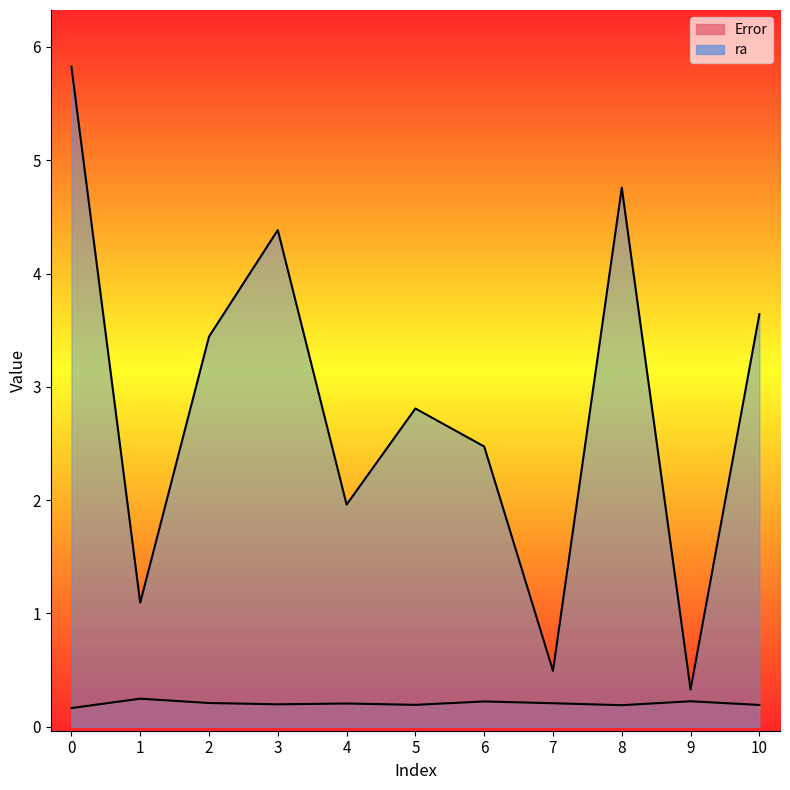

Rank the categories by Error value from highest to lowest.

1, 9, 6, 2, 7, 4, 3, 5, 10, 8, 0